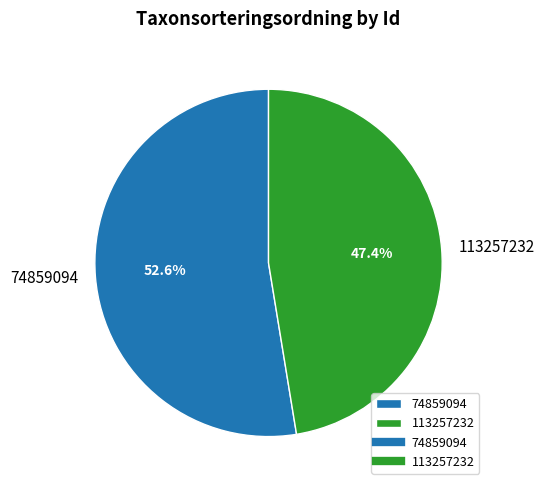

Which slice is the largest?

74859094